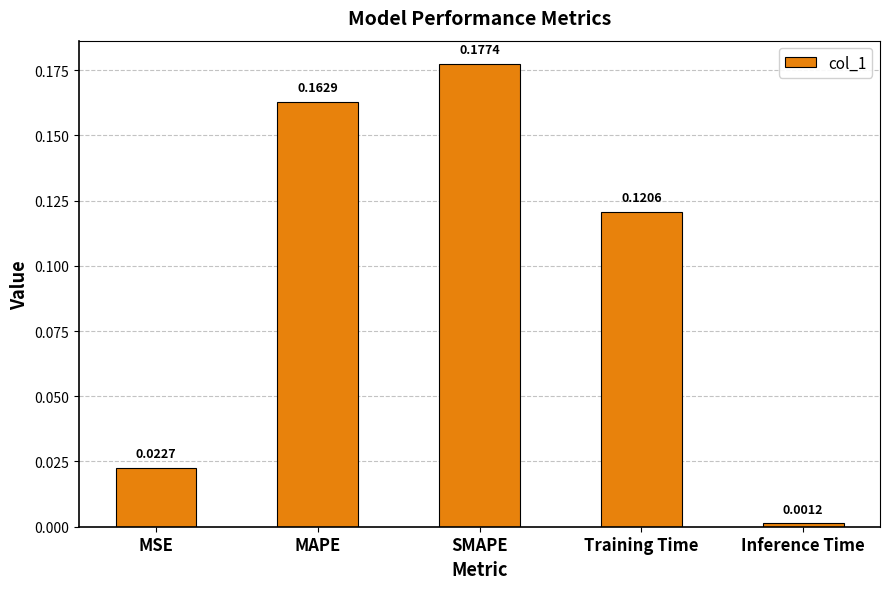

List the labels in order of value, largest first.

SMAPE, MAPE, Training Time, MSE, Inference Time